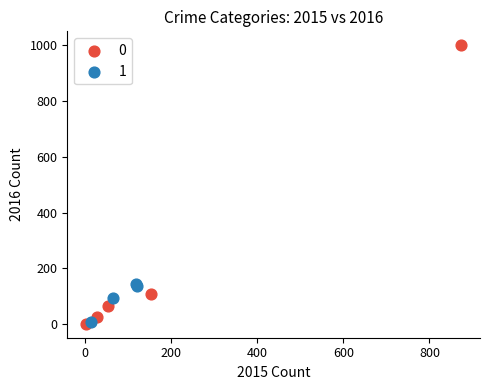

Which series contains the highest Y value?

0